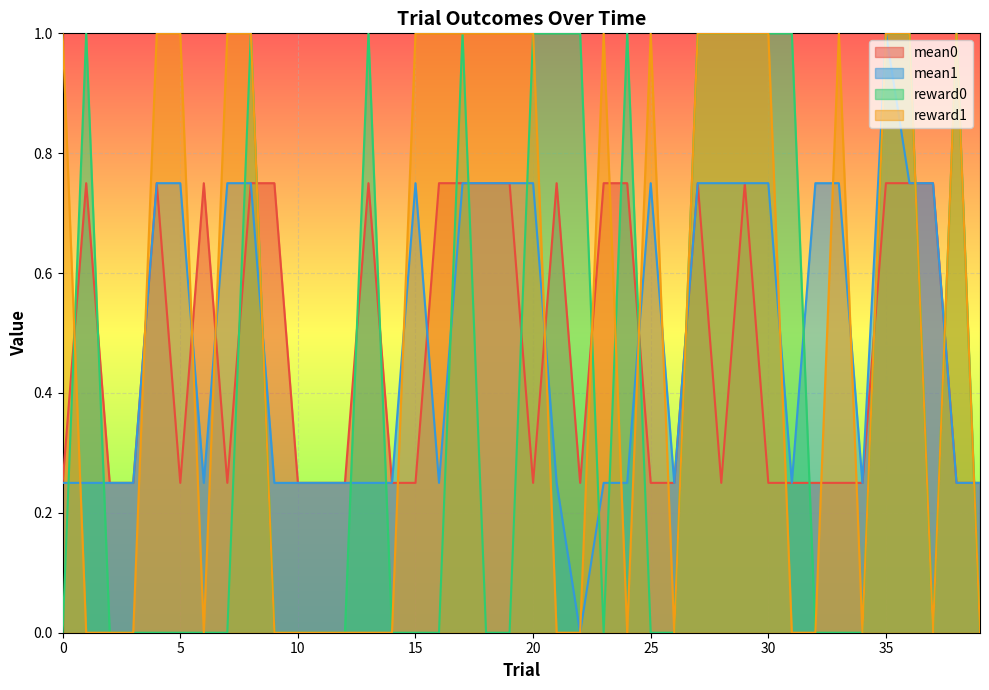

The mean1 series shows 0.4 at 26. True or false?

False